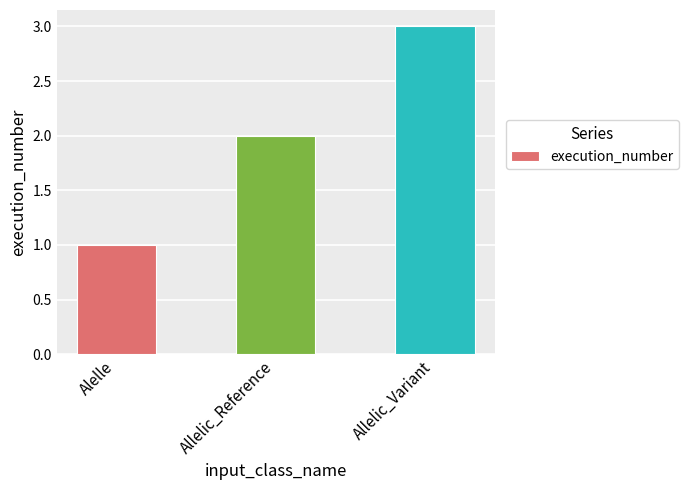

Read the value at Alelle.

1